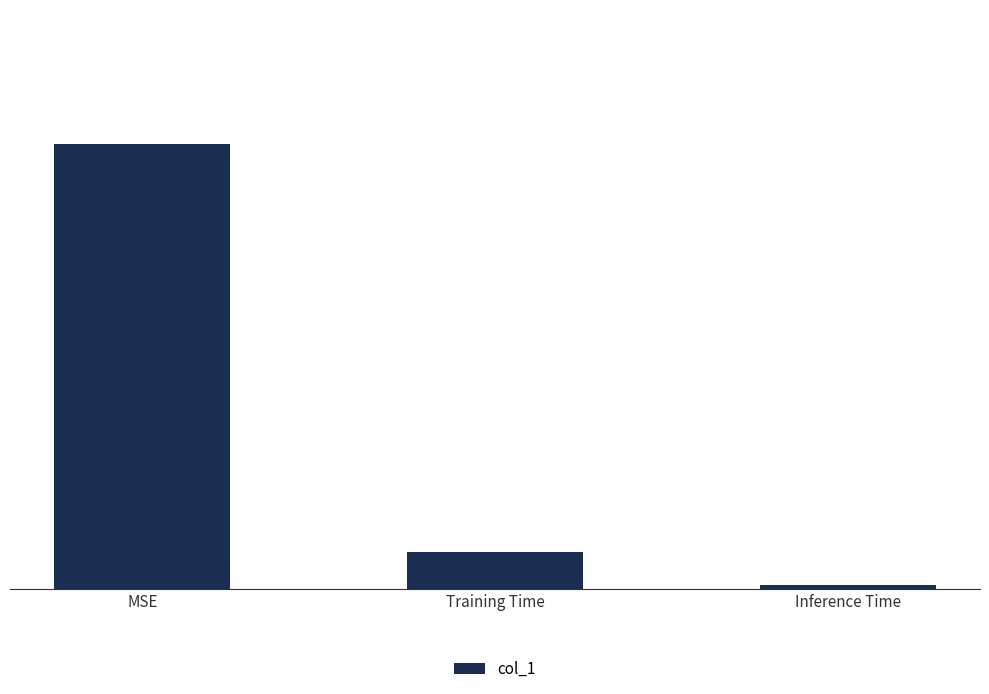

What is the label of the 3rd bar from the left?

Inference Time